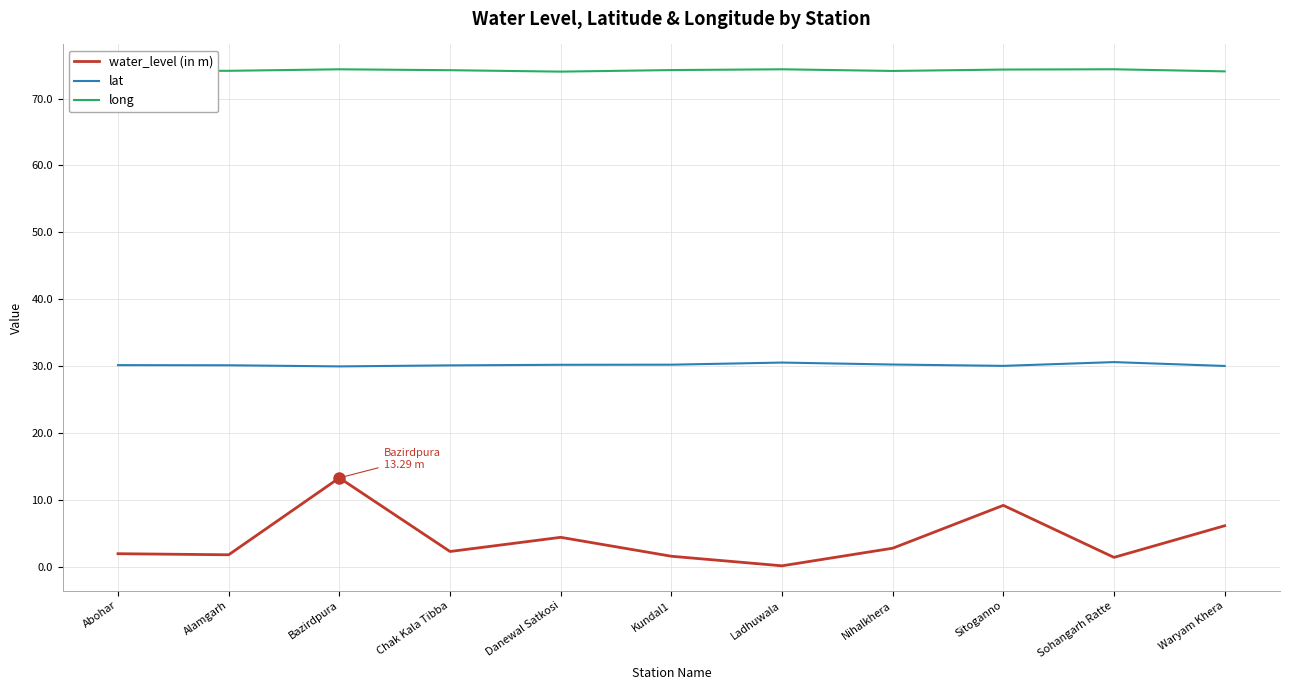

Which series has the largest range (max minus min)?

water_level (in m)